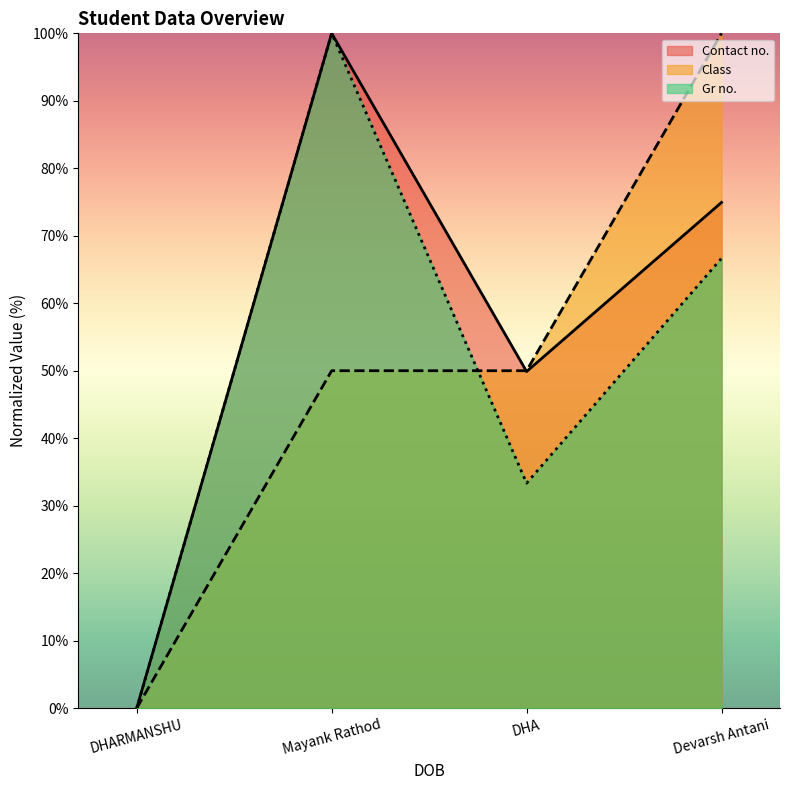

What is the difference between the second highest and minimum values in the Class series?

50.0